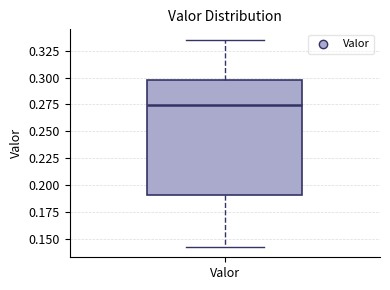

Read this box plot against the y-axis: the position of the median line, the range covered by the box, and the ends of both whiskers. The values are not printed on the chart, so give them approximately, as read against the axis.

median 0.275, box 0.190 to 0.300, whiskers 0.140 to 0.335